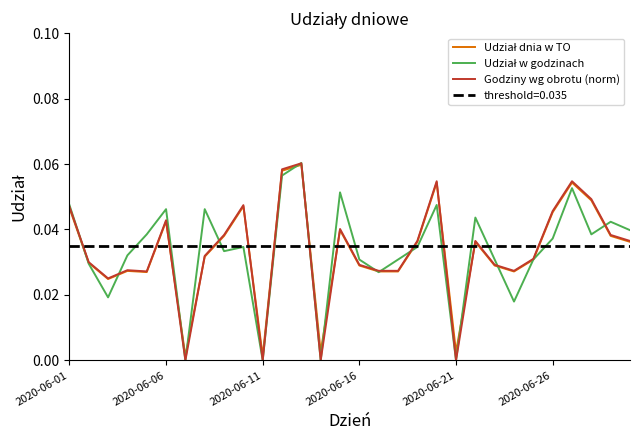

Is it true that Udział w godzinach equals 0.0 at 2020-06-21?

True